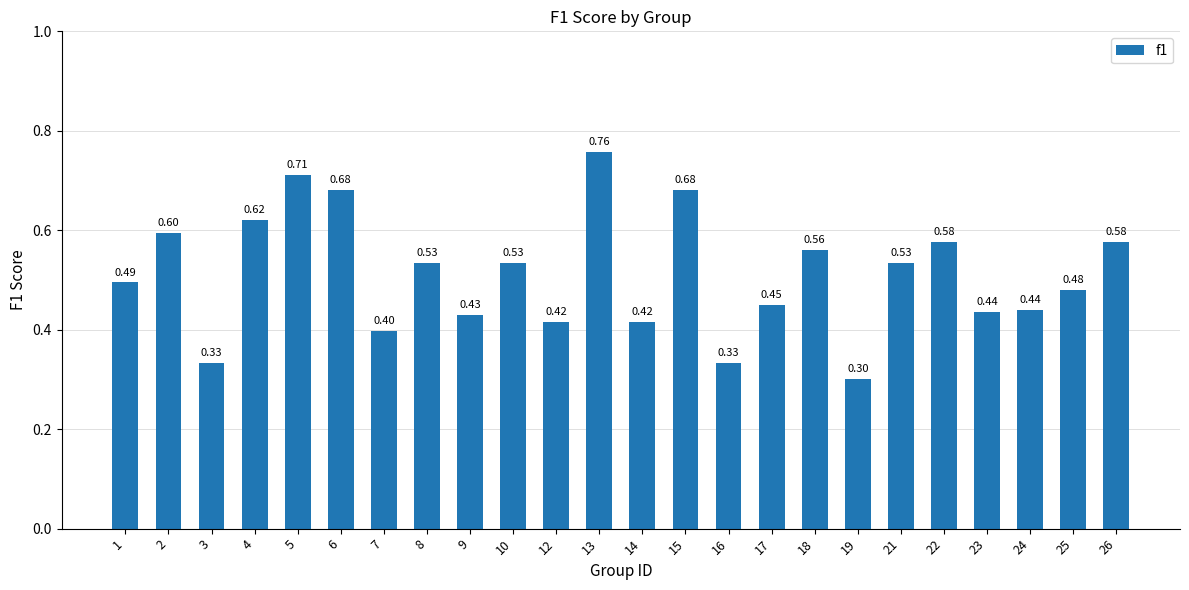

Count the number of categories in the chart.

24